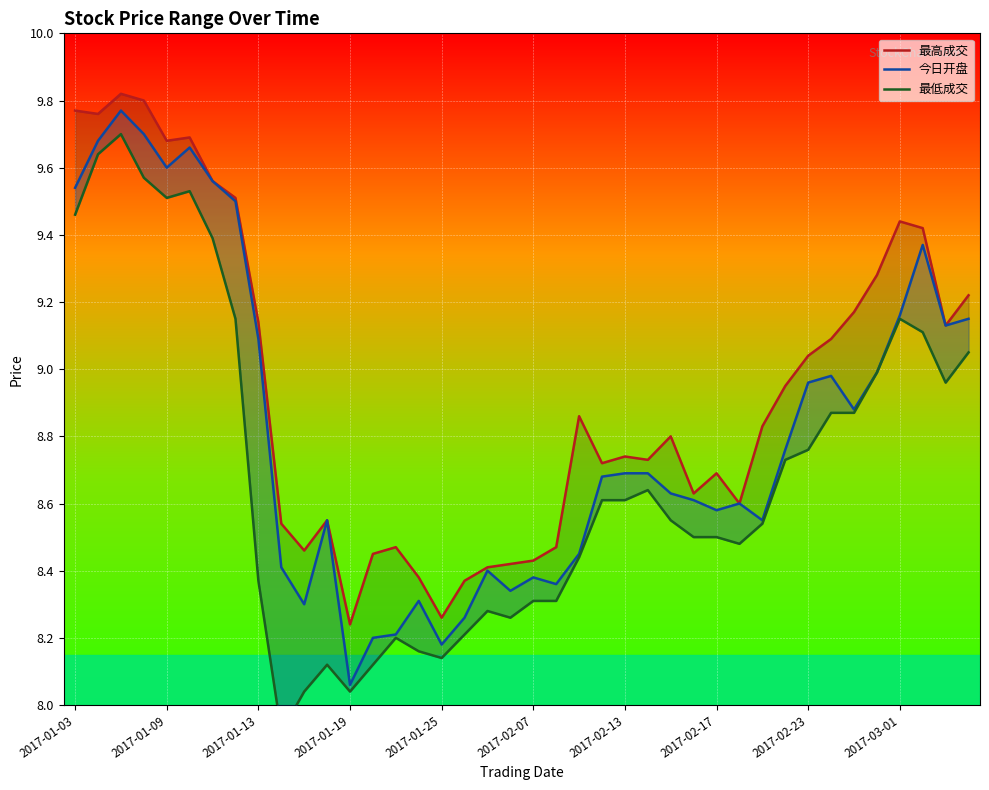

What is the difference between the maximum and minimum values in the 最高成交 series?

1.6